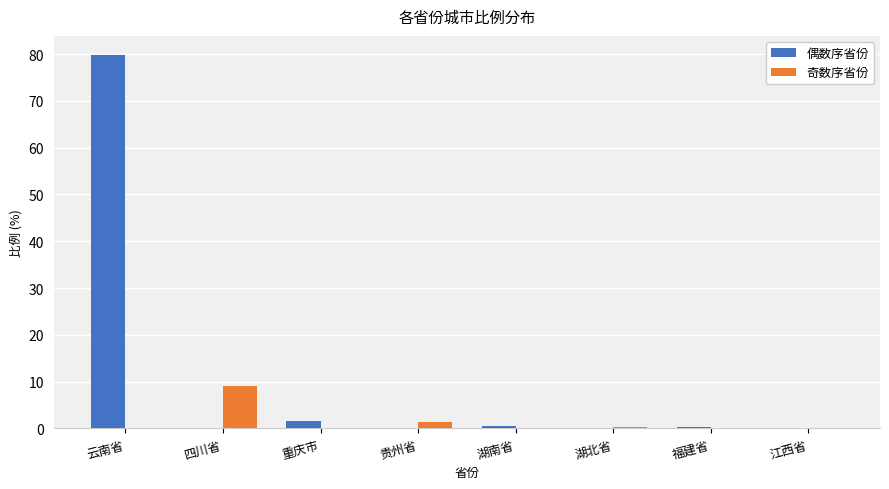

What is the sum of all 奇数序省份 values?

10.8